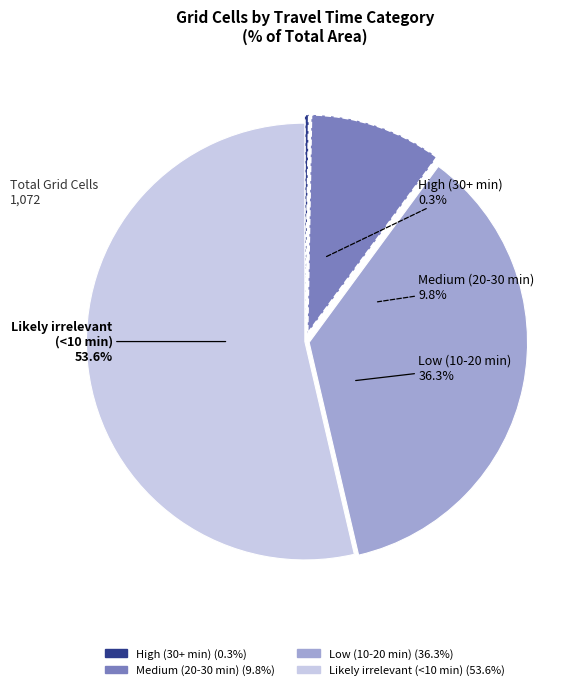

To the nearest percent, what percentage of the pie is Low (10-20 min)?

36%